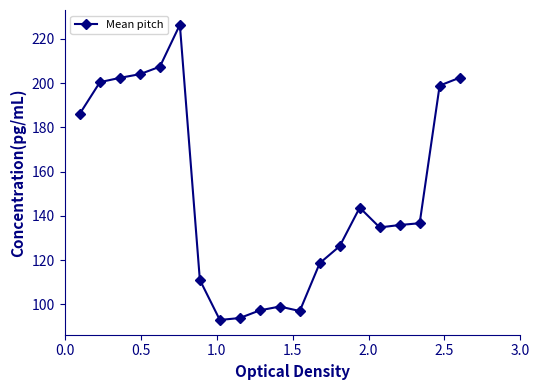

What is the difference between the second highest and second lowest values?

113.7